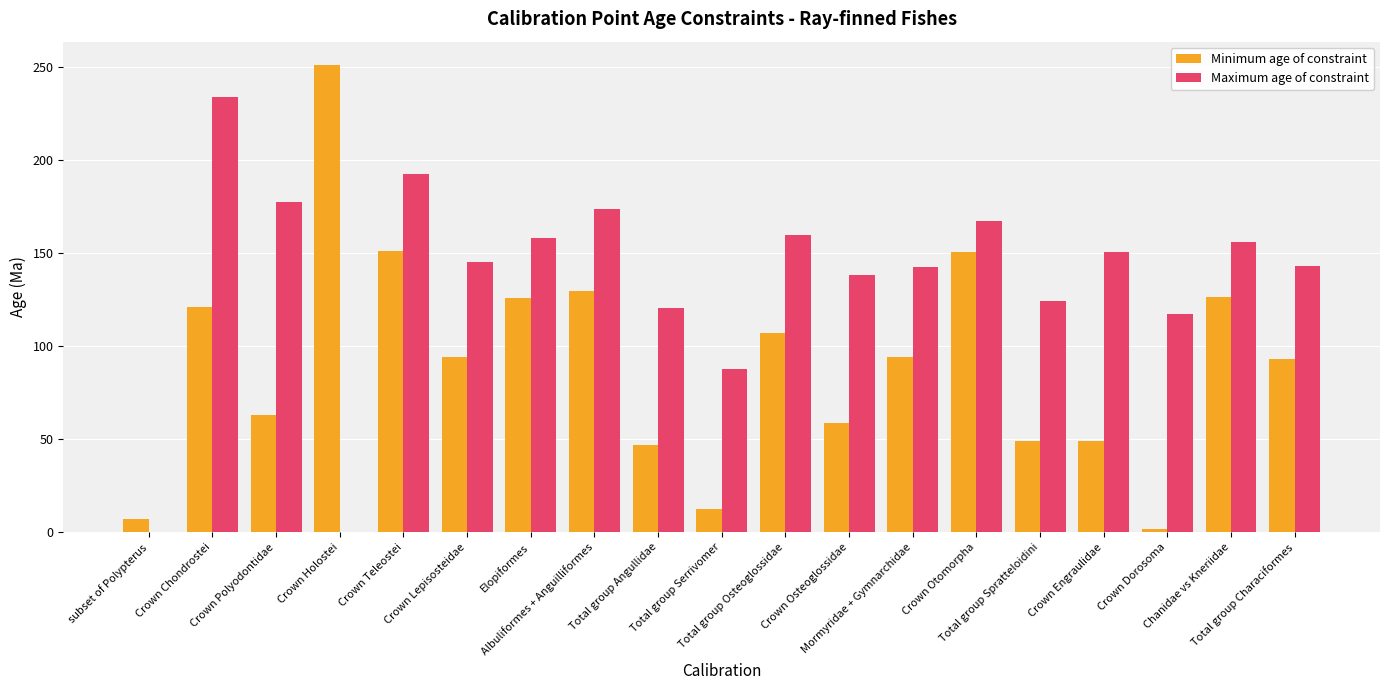

Which series has the largest total across all categories?

Maximum age of constraint